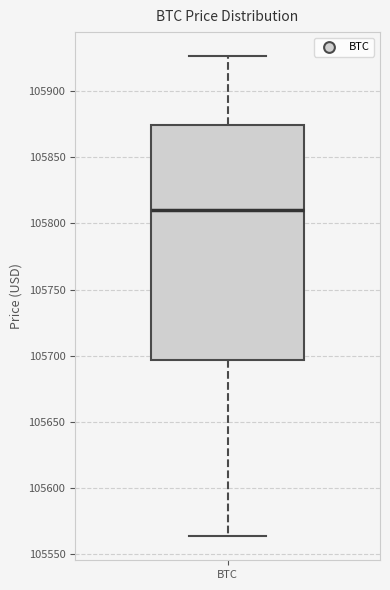

Transcribe this box plot: give where the median line is, the range the box spans, and where the two whiskers end, as read against the y-axis. The values are not printed on the chart, so give them approximately, as read against the axis.

median 105810, box 105695 to 105875, whiskers 105565 to 105925